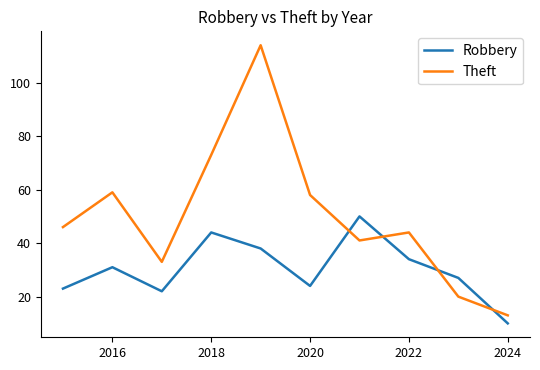

List the series in order of their peak value, highest first.

Theft, Robbery